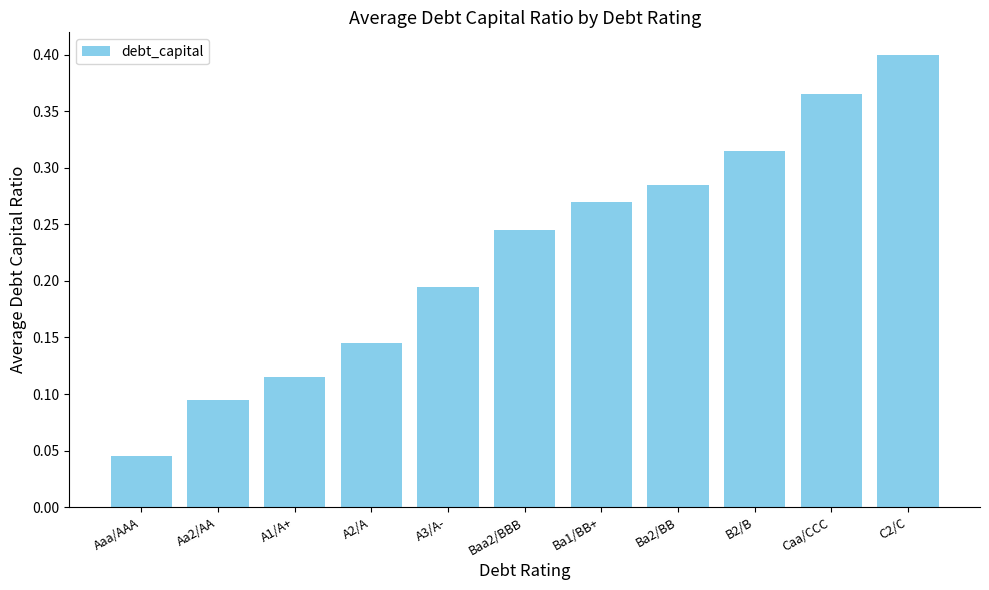

How many values are between 0 and 1?

11